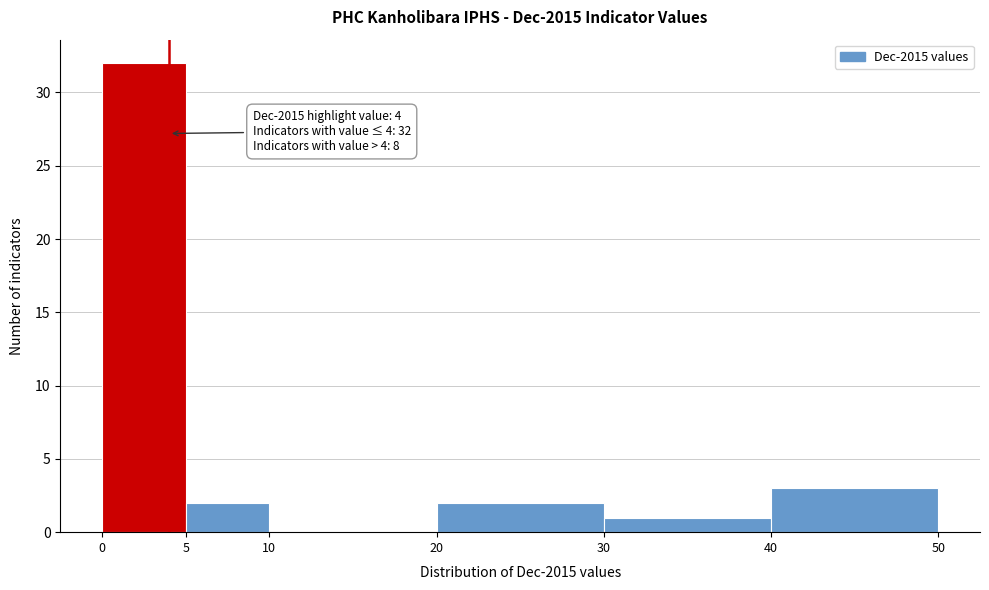

Over which range of the x-axis is the bar tallest?

0 to 5